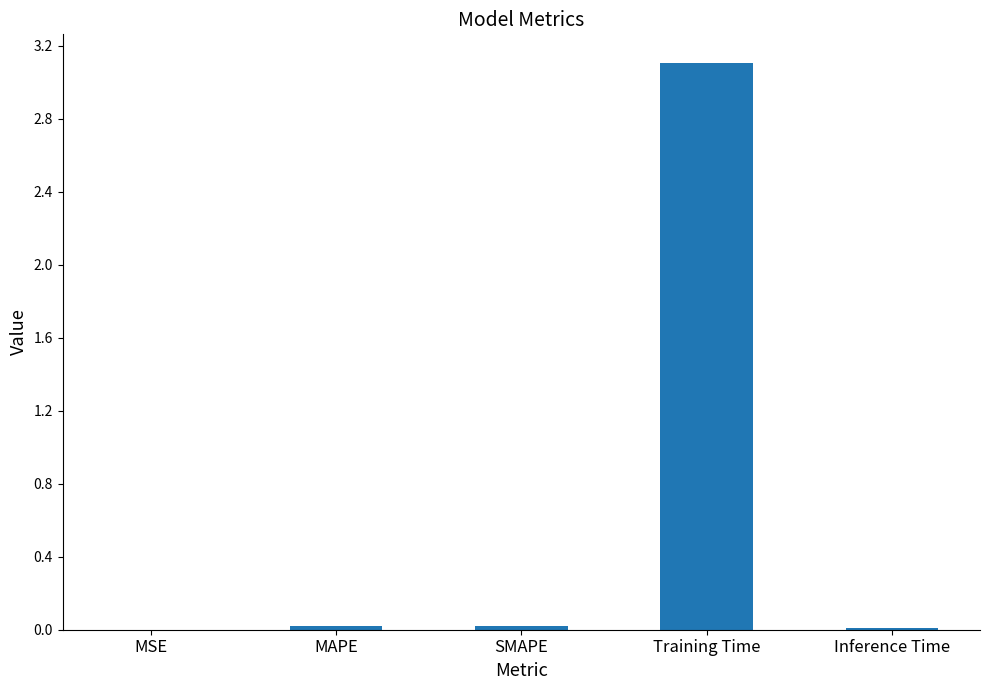

What is the sum of all values?

3.2